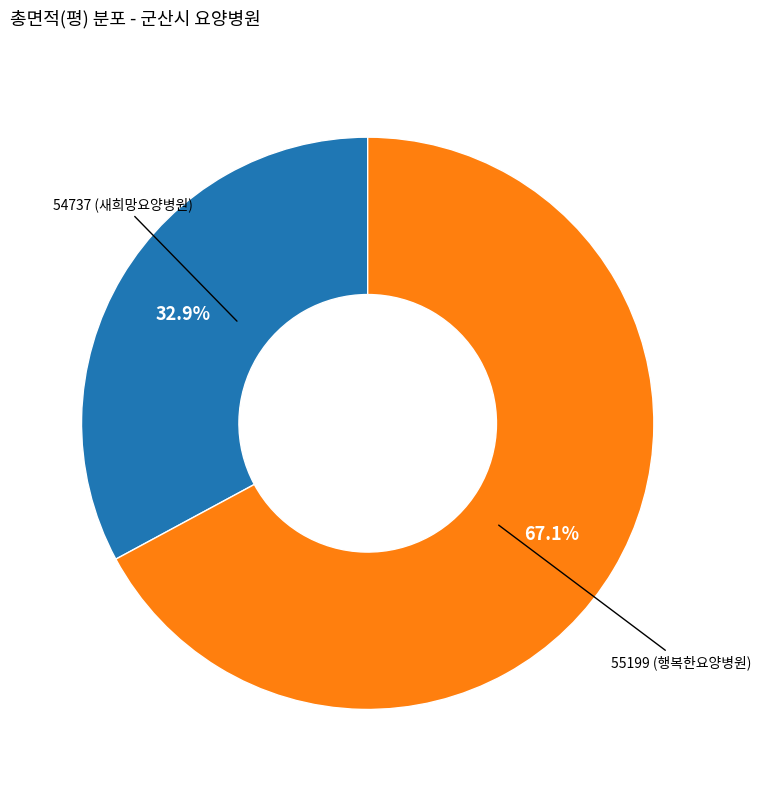

Does any single category account for the majority?

Yes